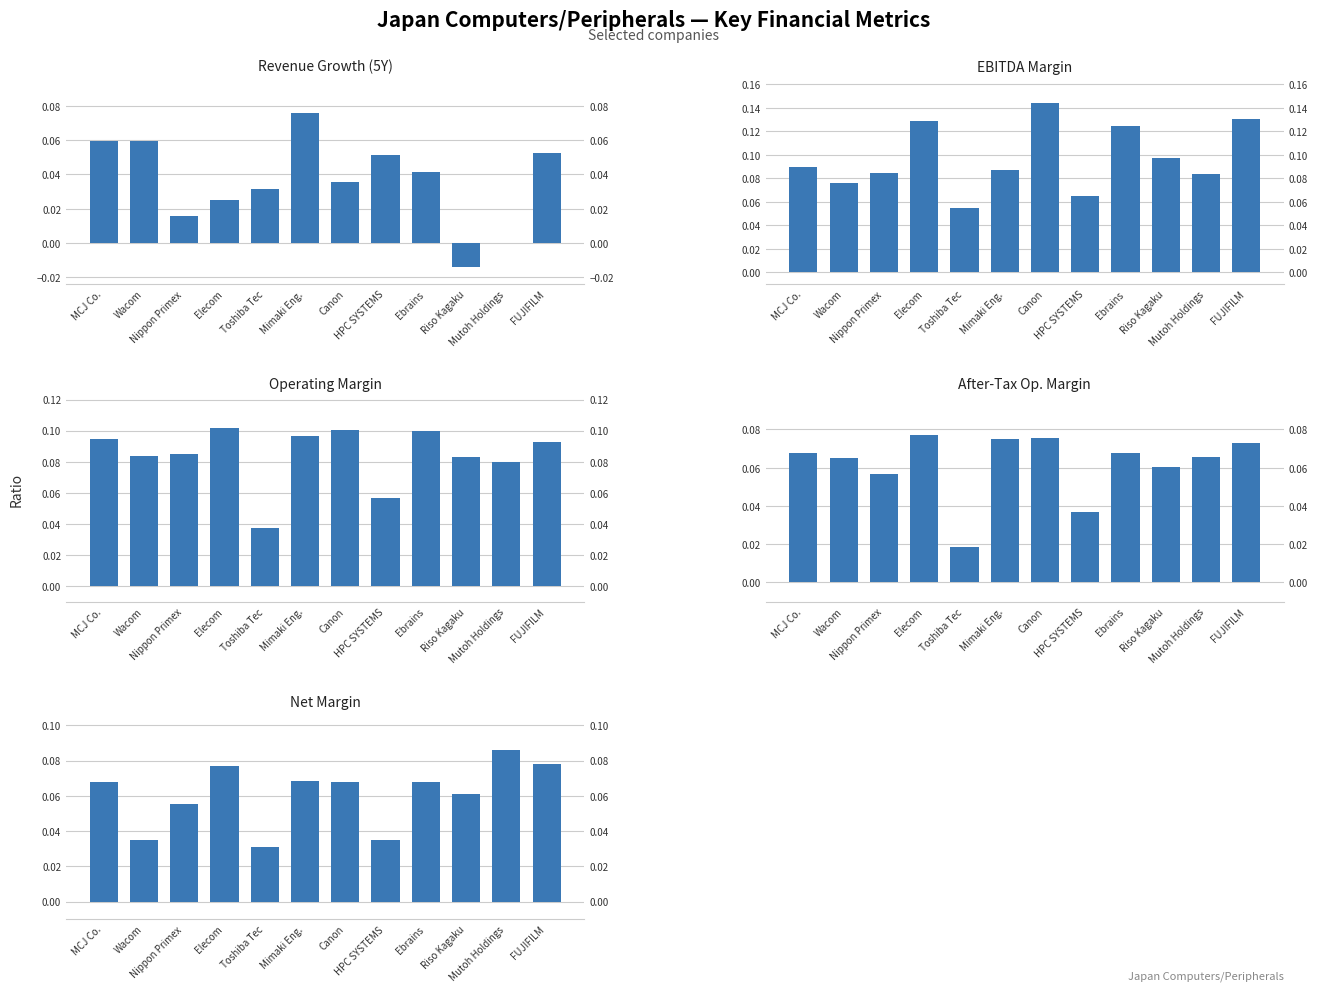

At which label does Revenue Growth (5Y) reach its peak?

Mimaki Eng.